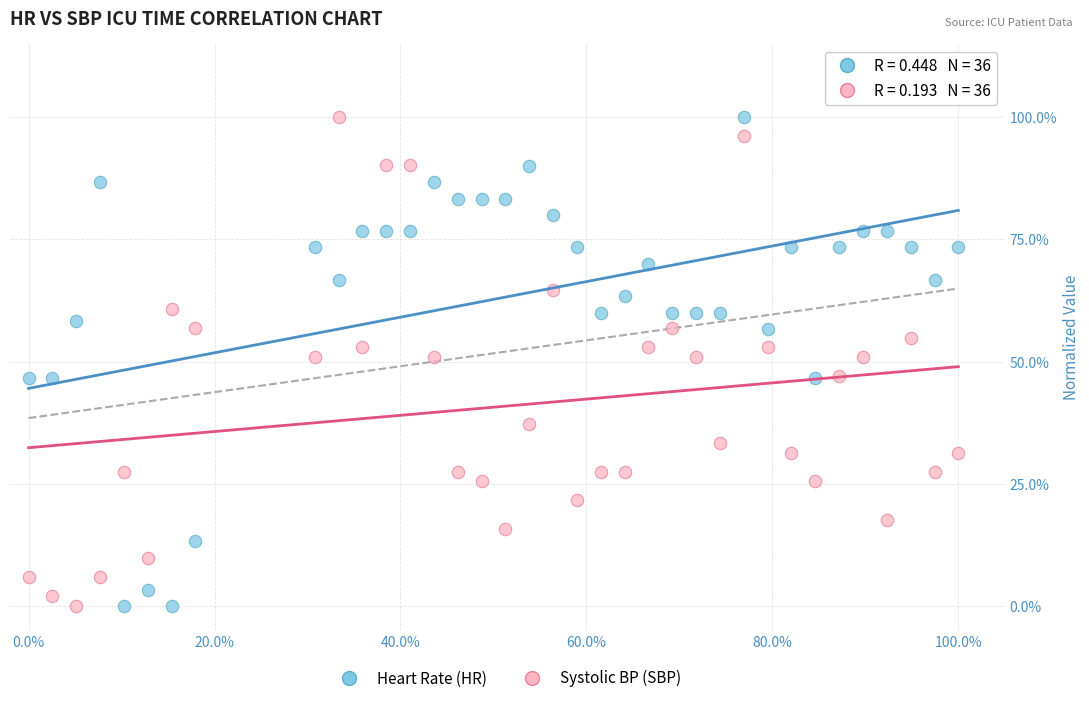

What are all the series names shown in the legend?

Heart Rate (HR), Systolic BP (SBP)